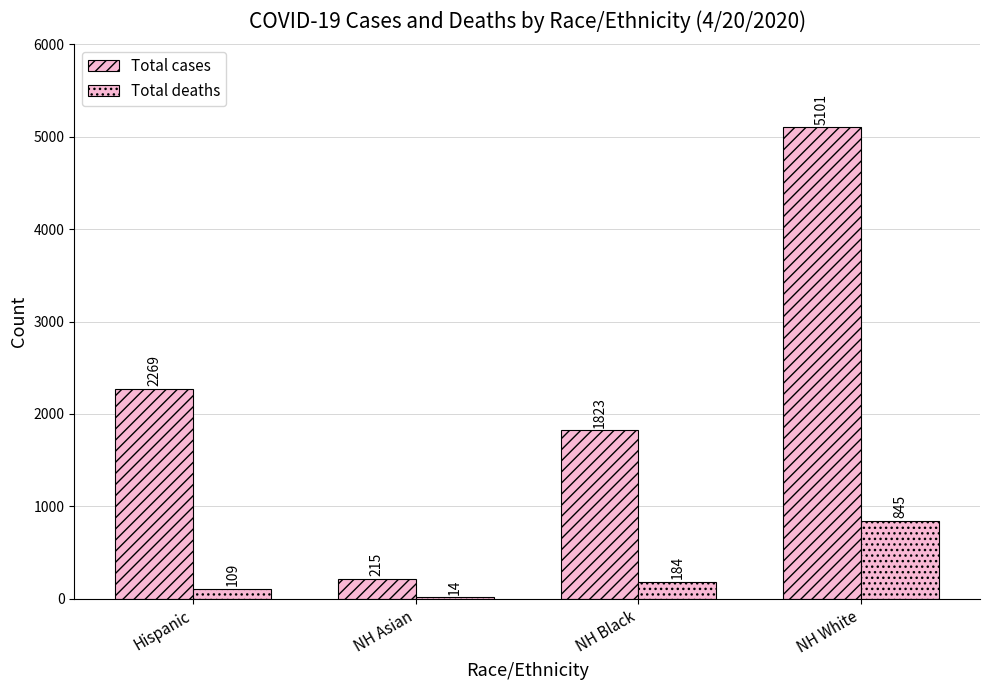

What is the difference between the maximum and minimum values in the Total cases series?

4886